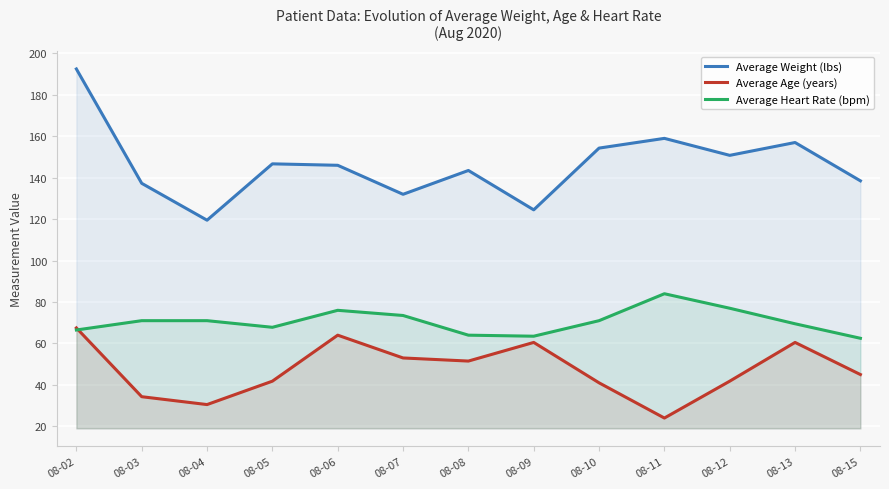

Reading left to right, extract all data points from this chart.

Average Weight (lbs): 192.5	137.3	119.5	146.7	146.0	132.0	143.5	124.5	154.3	159.0	150.8	157.0	138.5
Average Age (years): 67.5	34.3	30.5	41.8	64.0	53.0	51.5	60.5	41.0	24.0	41.8	60.5	45.0
Average Heart Rate (bpm): 66.5	71.0	71.0	67.8	76.0	73.5	64.0	63.5	71.0	84.0	77.0	69.5	62.5